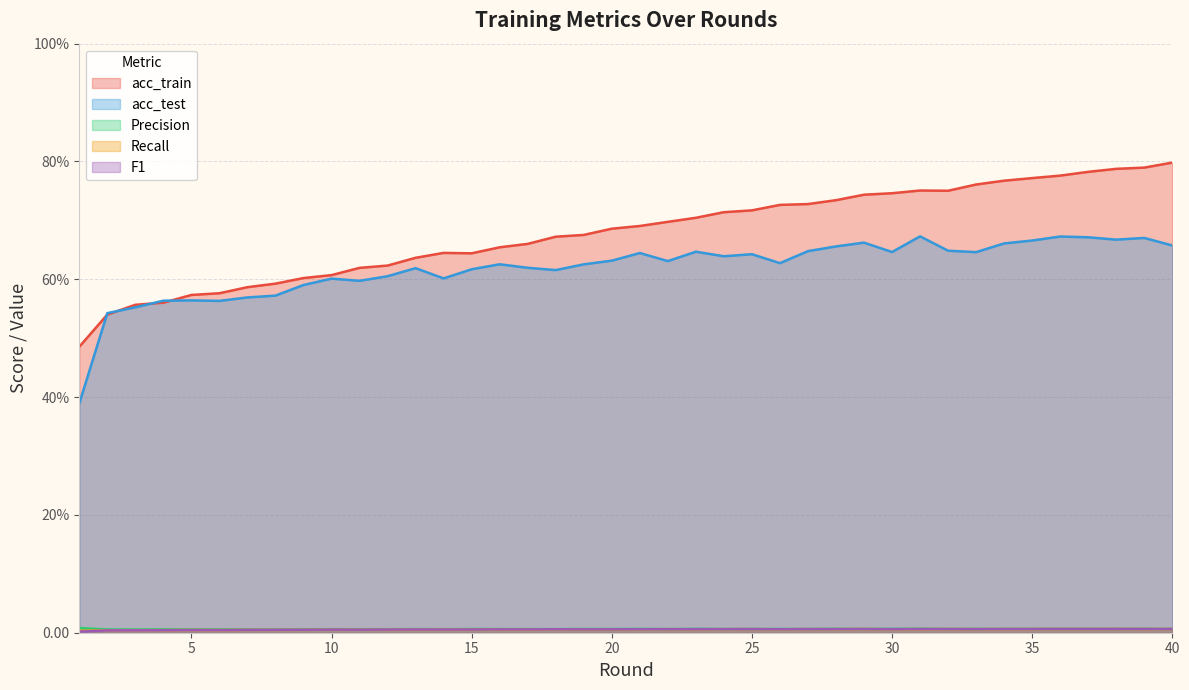

Which series changed the most between 5 and 9?

acc_train